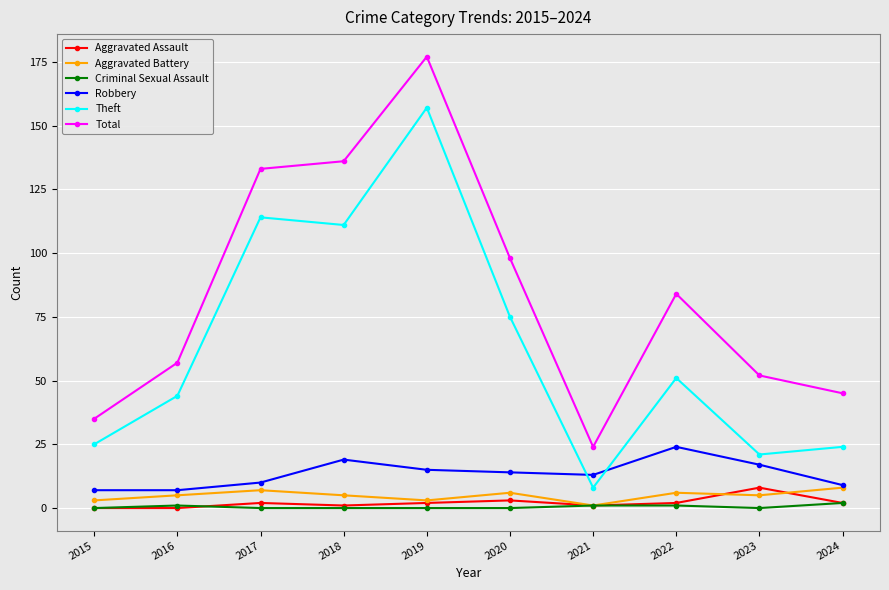

How many lines are shown in the chart?

6